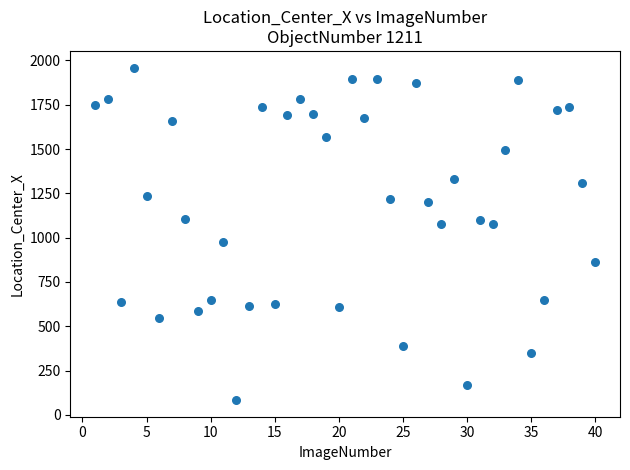

What is the range of Y values (max minus min)?

1876.6